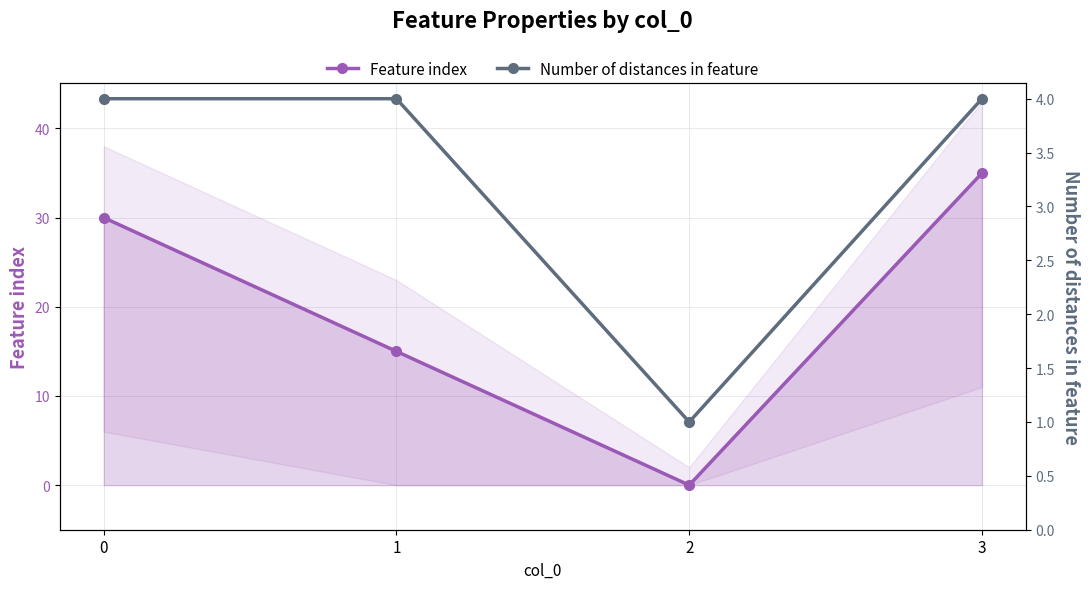

At which category does the chart reach its minimum across all series?

2